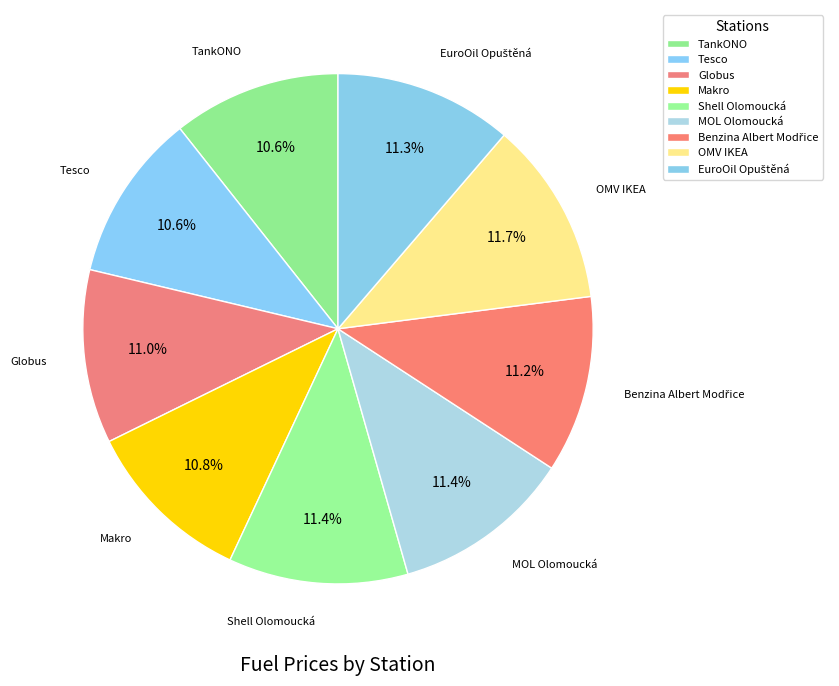

To the nearest percent, what portion does Globus represent?

11%